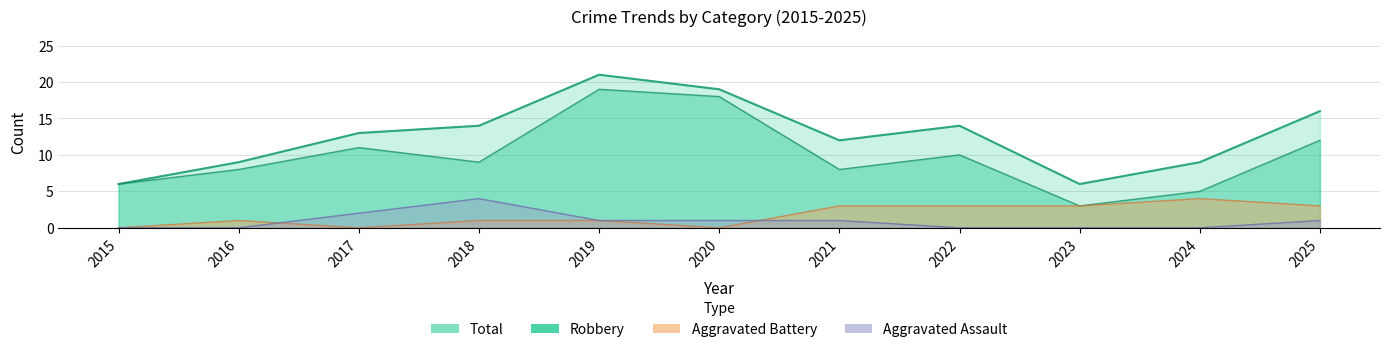

True or false: Robbery has a value of 8 at 2021.

True